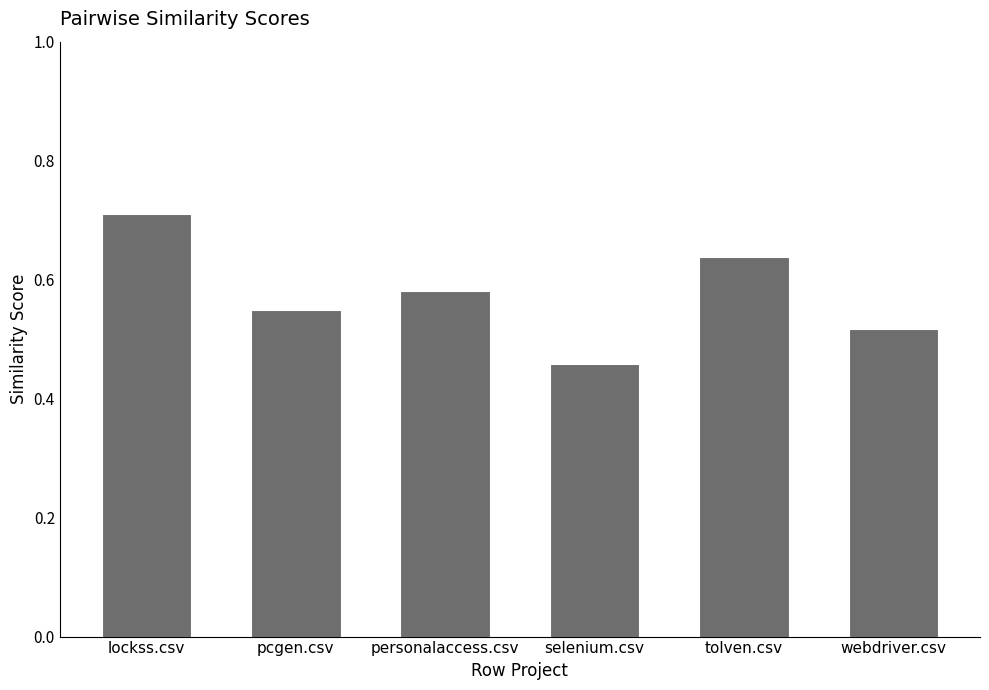

True or false: the data shows 0.4 at lockss.csv.

False